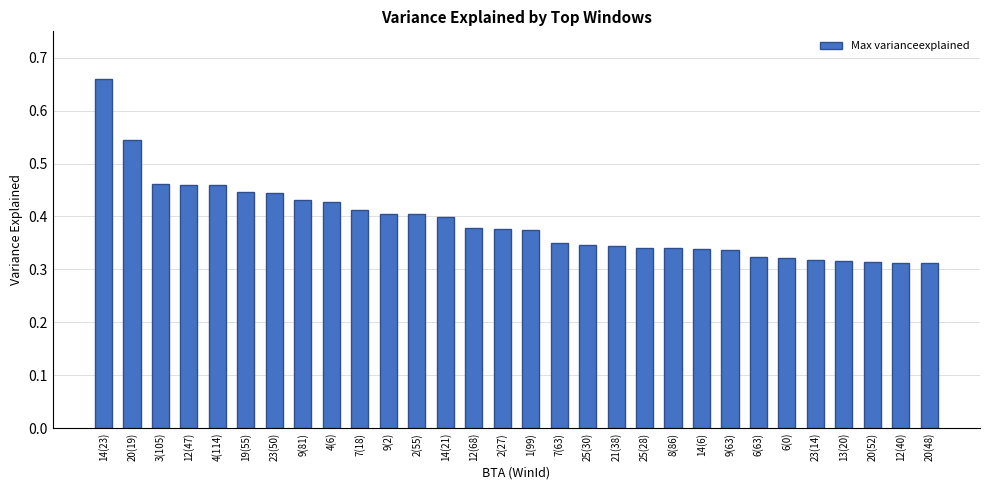

Which label corresponds to the largest value in the chart?

14(23)